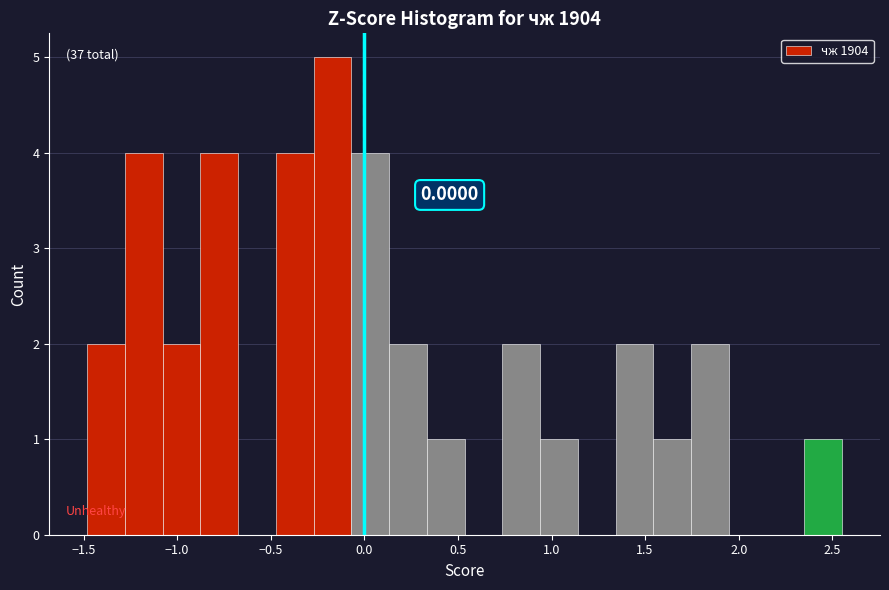

Which range on the x-axis has the tallest bar?

-0.25 to -0.05